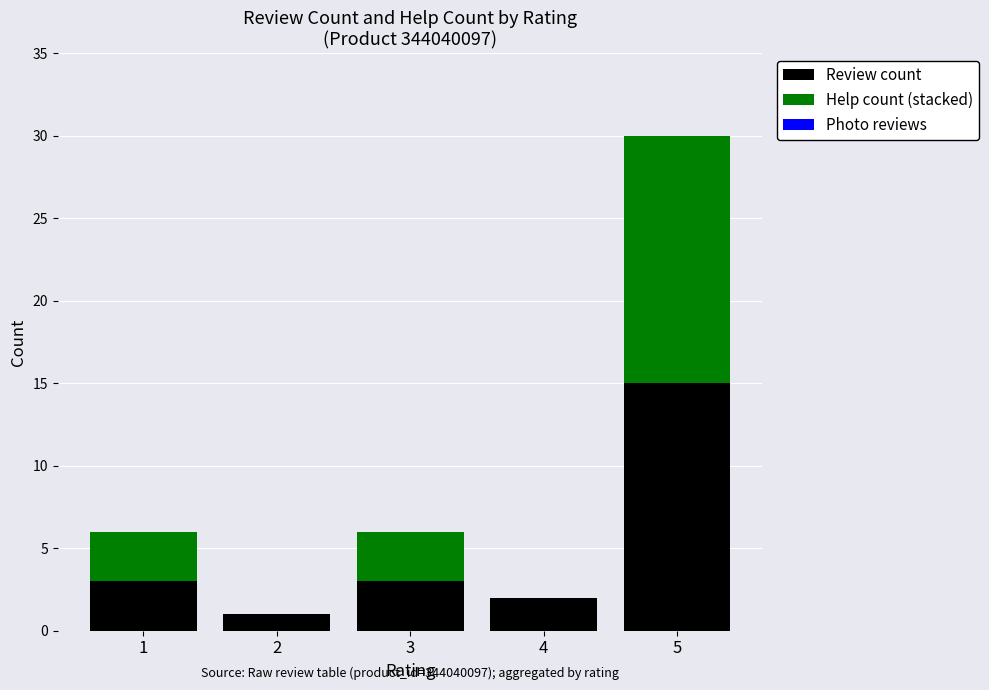

At which category is the sum across all series the highest?

5